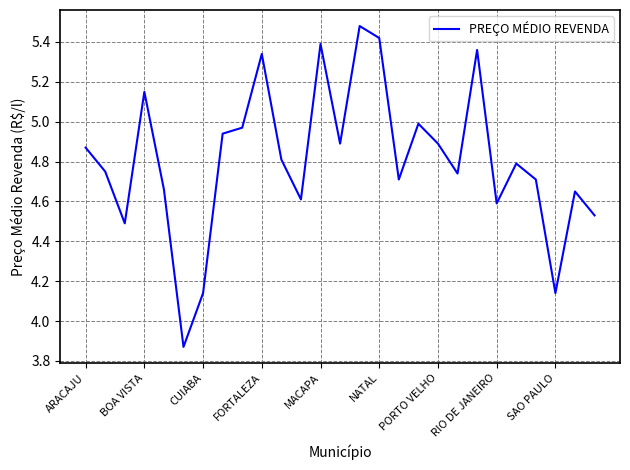

What is the difference between the maximum and minimum values?

1.6